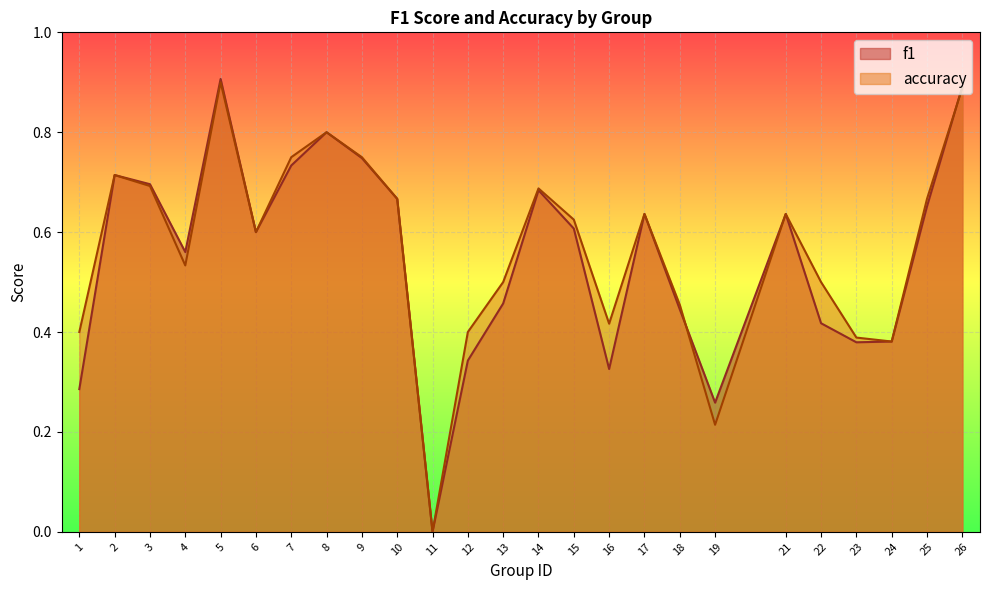

Count the number of categories in the chart.

25